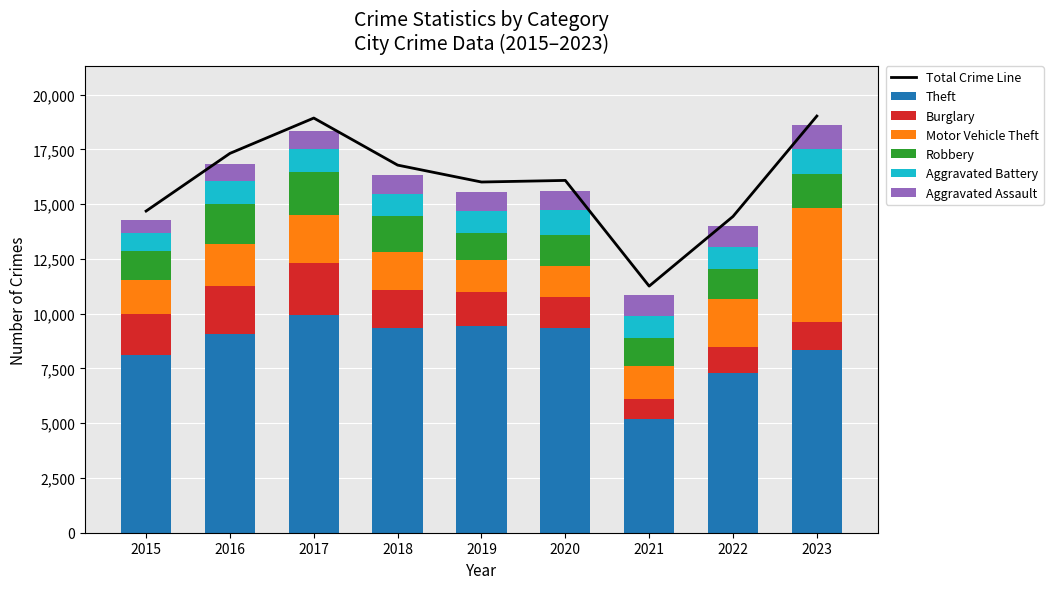

What is the value of the Theft bar at the 9th from the left?

8345